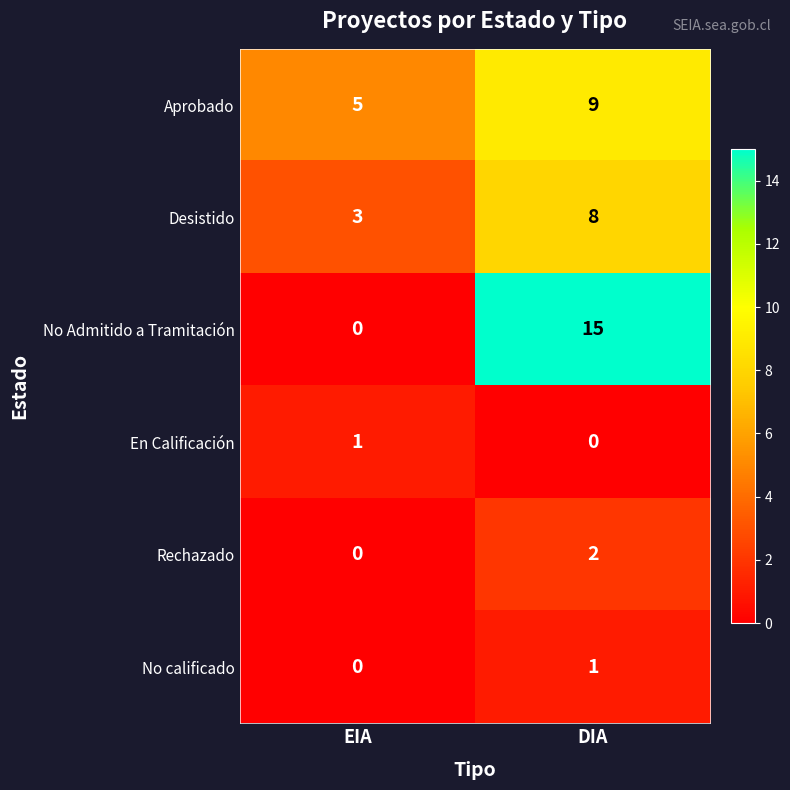

The value of En Calificación at DIA is 0. True or false?

True